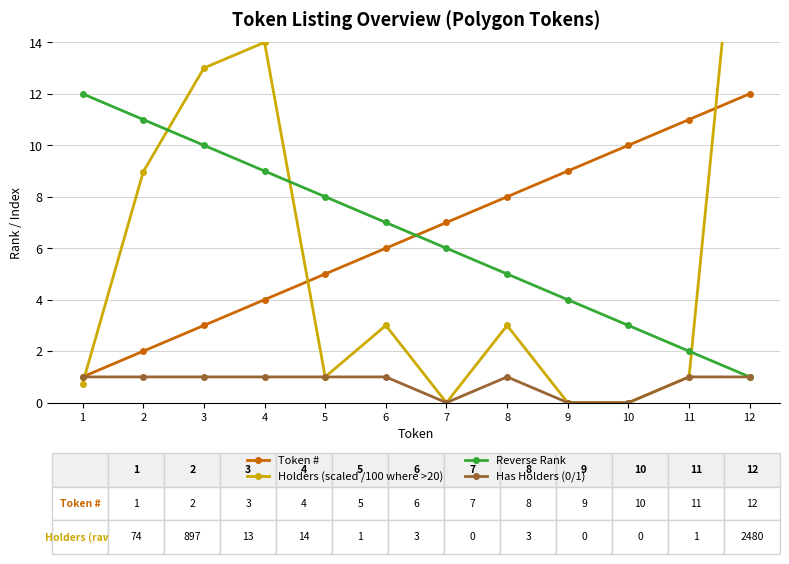

List the labels in order of Token # value, largest first.

12, 11, 10, 9, 8, 7, 6, 5, 4, 3, 2, 1